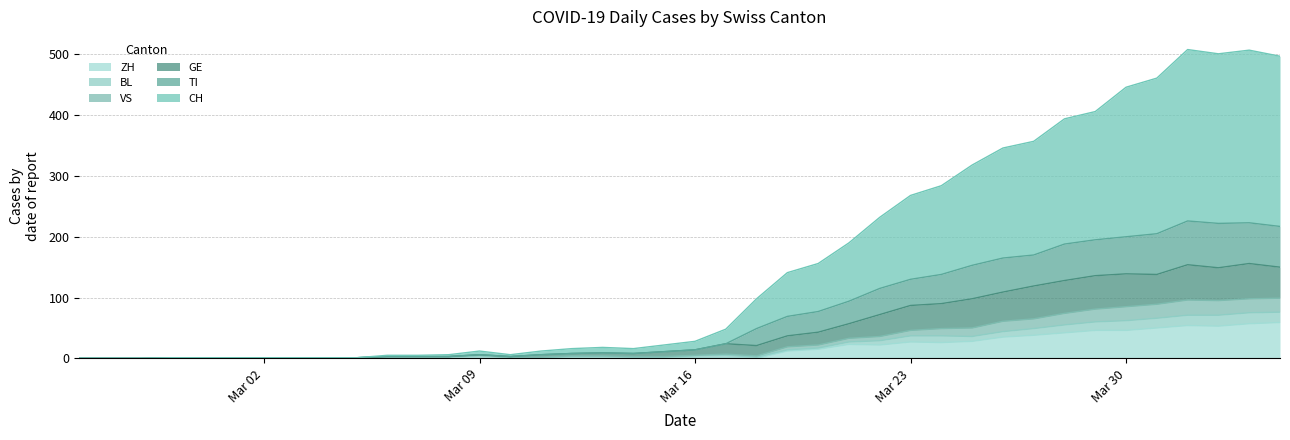

How many lines are shown in the chart?

6